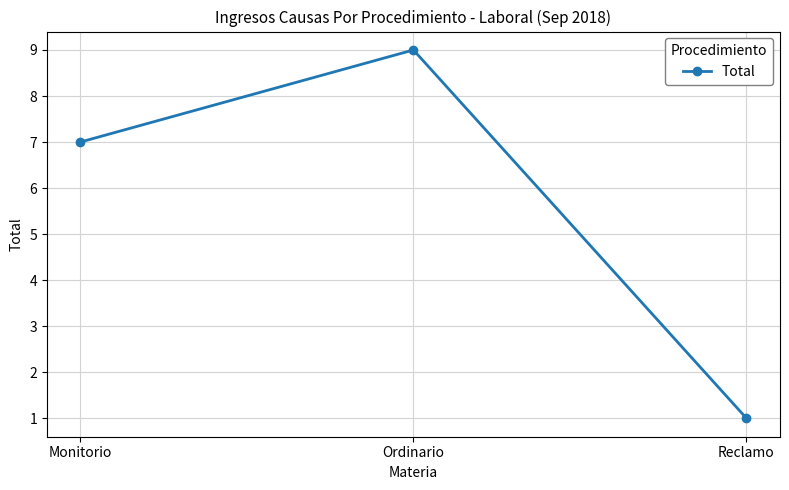

What is the average value?

6